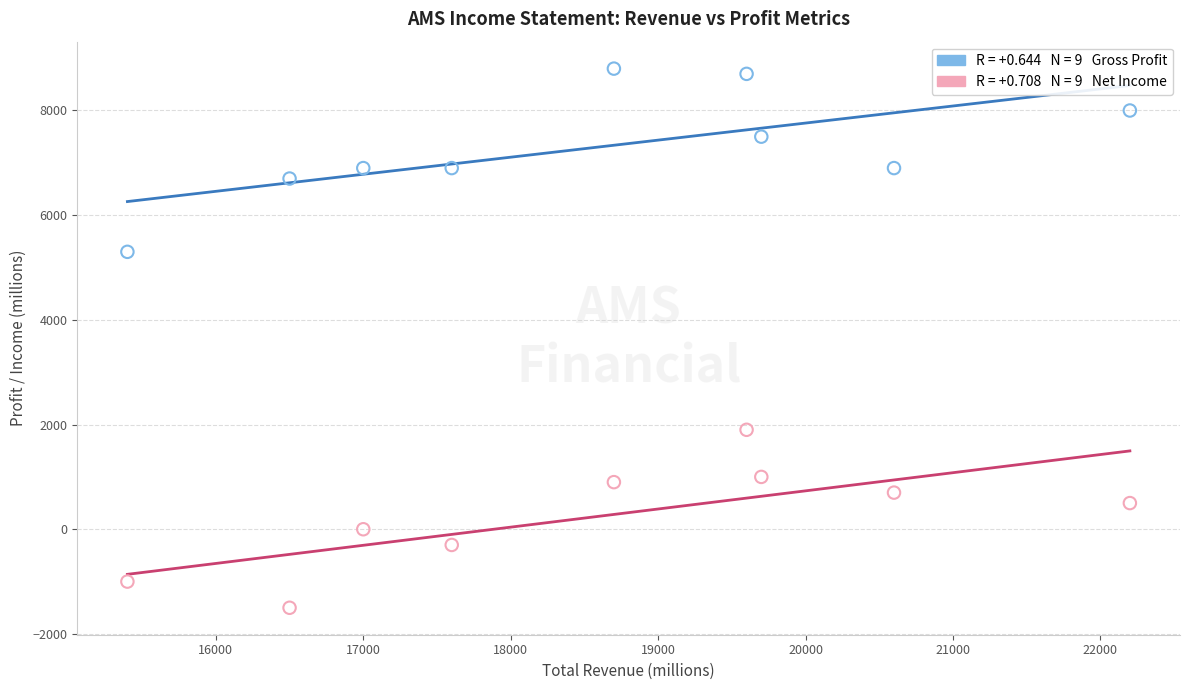

Across all data points, what is the range of X values (max minus min)?

6800